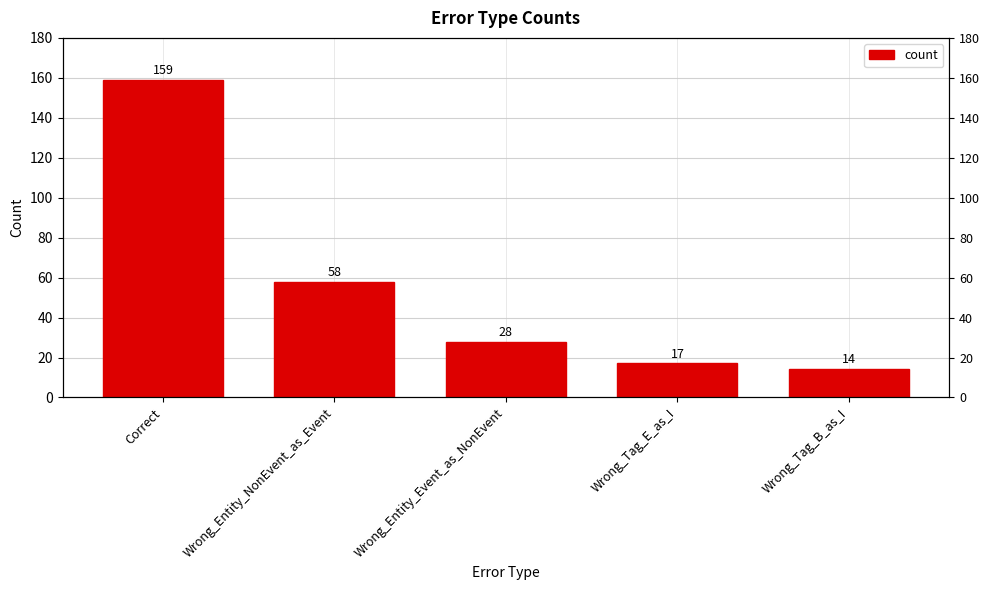

At which category does the chart reach its minimum across all series?

Wrong_Tag_B_as_I